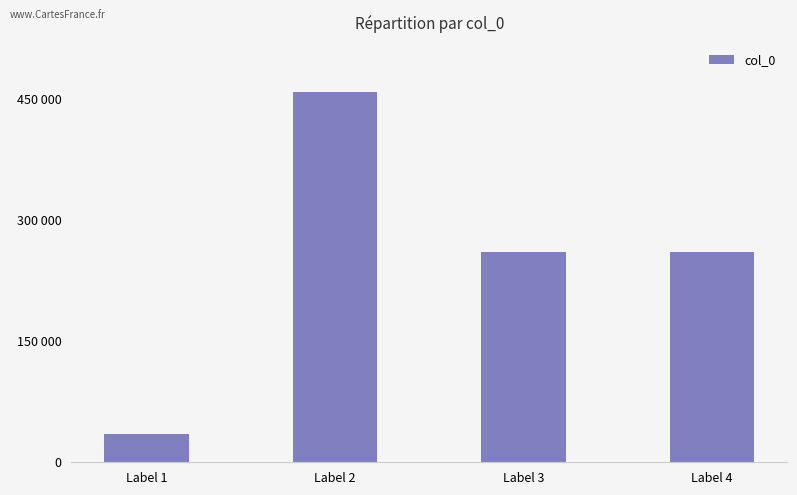

Reading right to left, what are all the values shown in this chart?

Label 4=260942	Label 3=260902	Label 2=459248	Label 1=35023